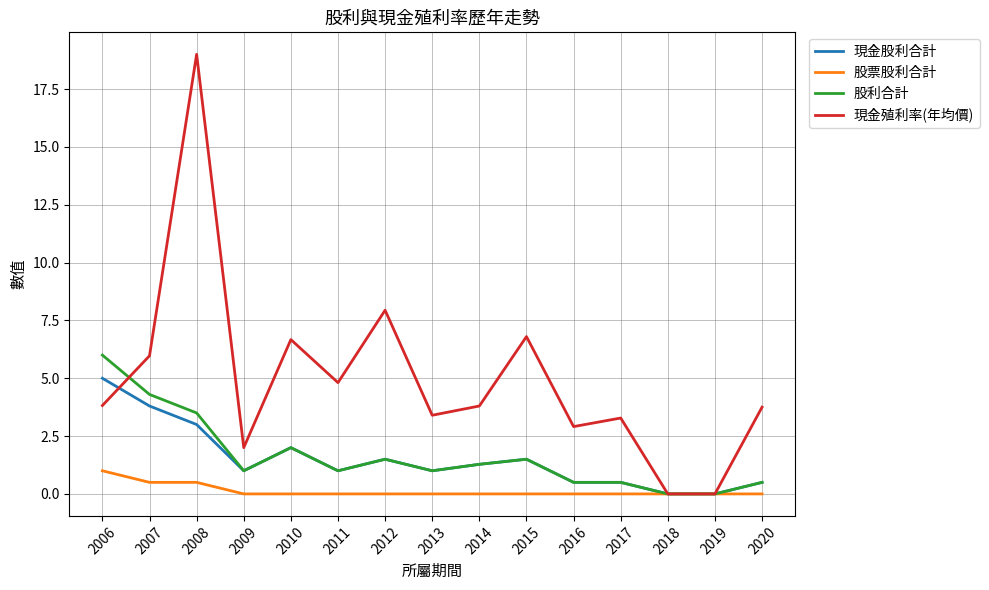

Read the 現金殖利率(年均價) value at 2009.

2.0